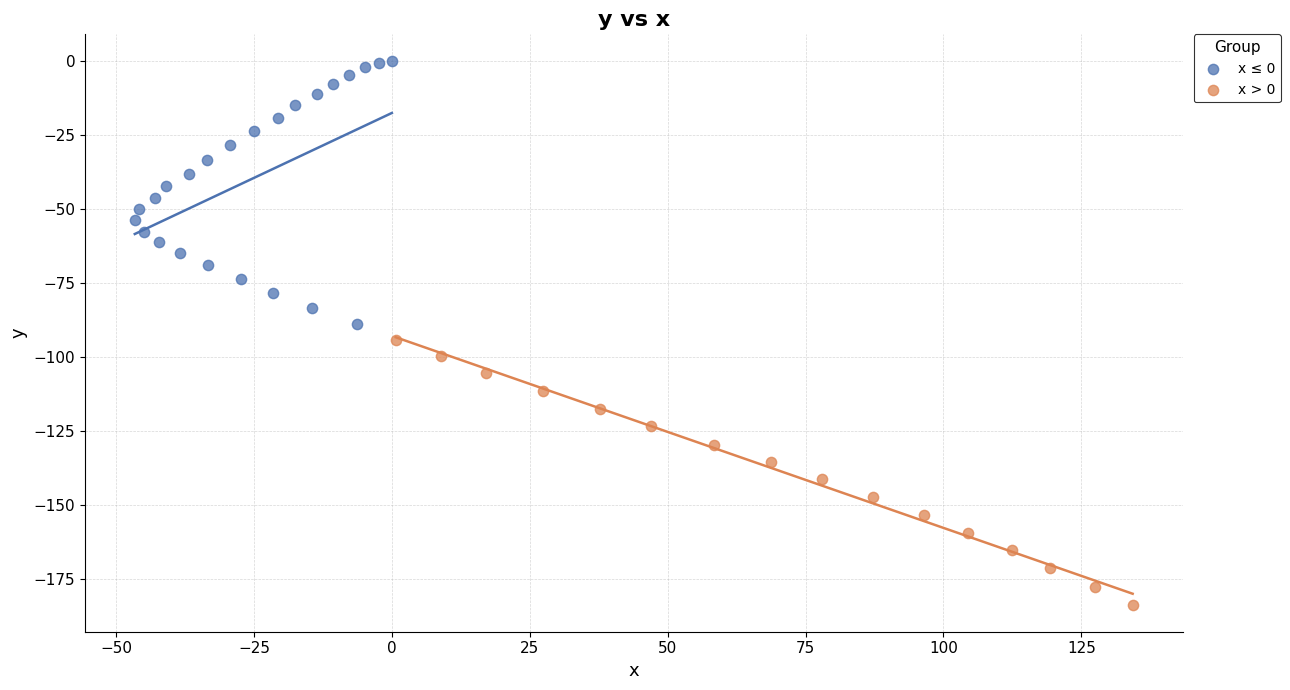

Which series reaches the maximum Y coordinate?

x ≤ 0